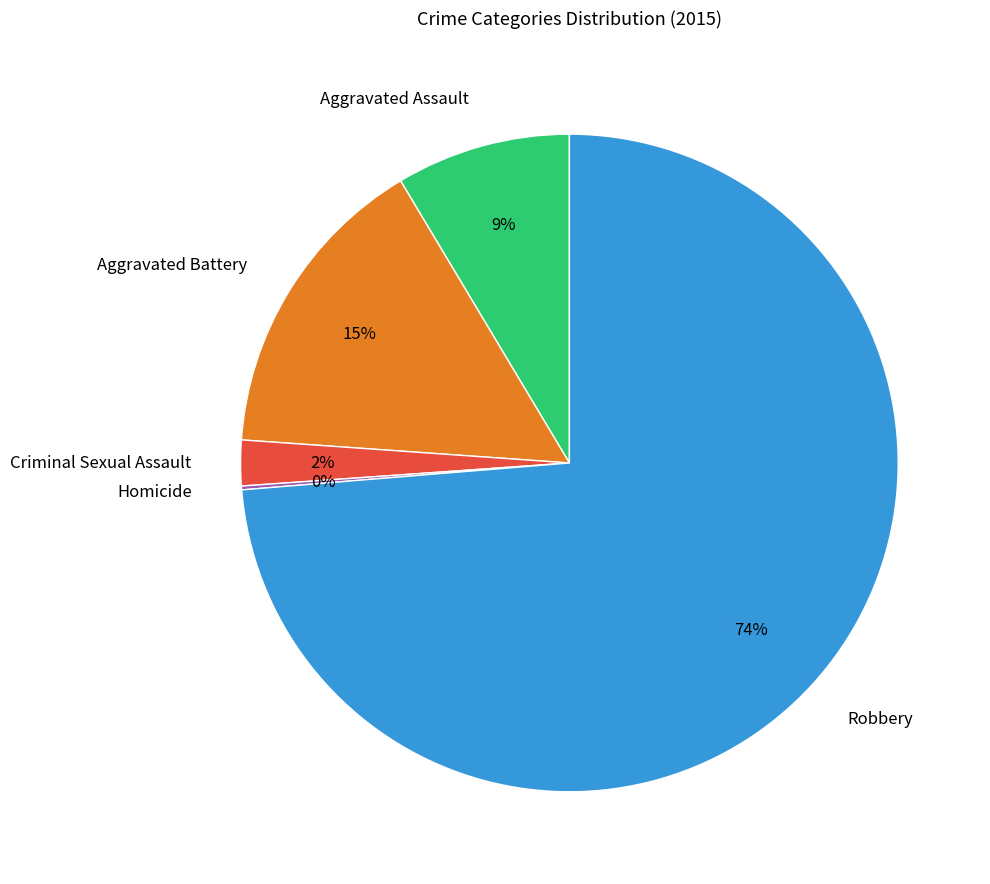

Combined, do Aggravated Assault and Aggravated Battery account for over 50%?

No